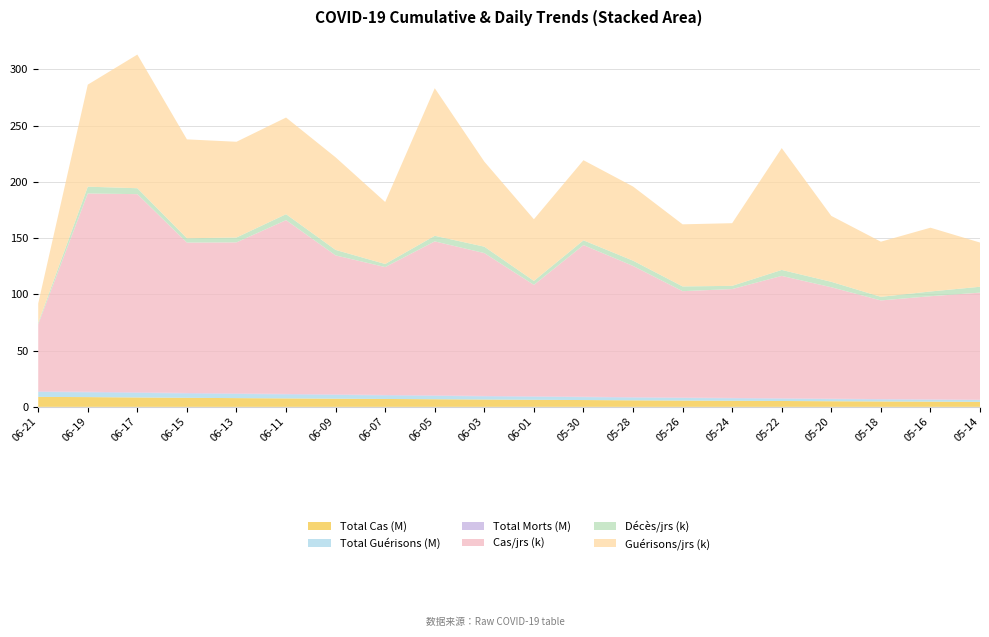

Reading left to right, what are all the values shown in this chart?

Total Cas (M): 2020-06-21=8.9	2020-06-19=8.7	2020-06-17=8.4	2020-06-15=8.0	2020-06-13=7.8	2020-06-11=7.5	2020-06-09=7.2	2020-06-07=7.0	2020-06-05=6.8	2020-06-03=6.5	2020-06-01=6.3	2020-05-30=6.1	2020-05-28=5.8	2020-05-26=5.6	2020-05-24=5.4	2020-05-22=5.2	2020-05-20=5.0	2020-05-18=4.8	2020-05-16=4.6	2020-05-14=4.4
Total Guérisons (M): 2020-06-21=4.4	2020-06-19=4.2	2020-06-17=4.1	2020-06-15=3.9	2020-06-13=3.7	2020-06-11=3.5	2020-06-09=3.4	2020-06-07=3.1	2020-06-05=3.0	2020-06-03=2.8	2020-06-01=2.7	2020-05-30=2.6	2020-05-28=2.4	2020-05-26=2.3	2020-05-24=2.2	2020-05-22=2.1	2020-05-20=1.9	2020-05-18=1.8	2020-05-16=1.7	2020-05-14=1.6
Total Morts (M): 2020-06-21=0.5	2020-06-19=0.5	2020-06-17=0.4	2020-06-15=0.4	2020-06-13=0.4	2020-06-11=0.4	2020-06-09=0.4	2020-06-07=0.4	2020-06-05=0.4	2020-06-03=0.4	2020-06-01=0.4	2020-05-30=0.4	2020-05-28=0.4	2020-05-26=0.4	2020-05-24=0.3	2020-05-22=0.3	2020-05-20=0.3	2020-05-18=0.3	2020-05-16=0.3	2020-05-14=0.3
Cas/jrs (k): 2020-06-21=59.7	2020-06-19=176.3	2020-06-17=176.2	2020-06-15=133.7	2020-06-13=134.3	2020-06-11=154.5	2020-06-09=123.6	2020-06-07=113.7	2020-06-05=136.9	2020-06-03=127.0	2020-06-01=99.1	2020-05-30=134.8	2020-05-28=116.7	2020-05-26=94.6	2020-05-24=96.8	2020-05-22=108.8	2020-05-20=99.1	2020-05-18=87.7	2020-05-16=91.7	2020-05-14=95.2
Décès/jrs (k): 2020-06-21=1.3	2020-06-19=6.0	2020-06-17=5.3	2020-06-15=3.8	2020-06-13=4.3	2020-06-11=5.3	2020-06-09=4.9	2020-06-07=2.7	2020-06-05=5.0	2020-06-03=5.7	2020-06-01=3.5	2020-05-30=4.3	2020-05-28=4.7	2020-05-26=4.2	2020-05-24=2.8	2020-05-22=5.3	2020-05-20=4.8	2020-05-18=3.2	2020-05-16=4.2	2020-05-14=5.2
Guérisons/jrs (k): 2020-06-21=17.2	2020-06-19=90.7	2020-06-17=118.8	2020-06-15=87.9	2020-06-13=85.1	2020-06-11=85.9	2020-06-09=82.3	2020-06-07=55.1	2020-06-05=131.2	2020-06-03=75.6	2020-06-01=54.8	2020-05-30=71.2	2020-05-28=65.9	2020-05-26=55.2	2020-05-24=55.7	2020-05-22=108.3	2020-05-20=58.6	2020-05-18=49.0	2020-05-16=56.7	2020-05-14=39.3